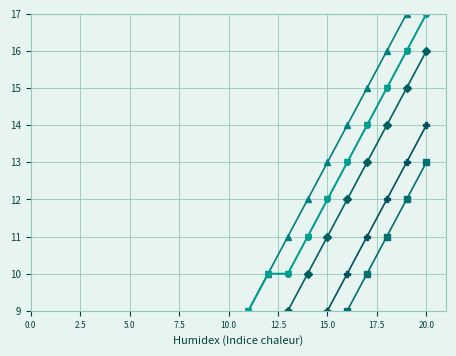

The Profesor_6 series shows 9 at 12.5. True or false?

False